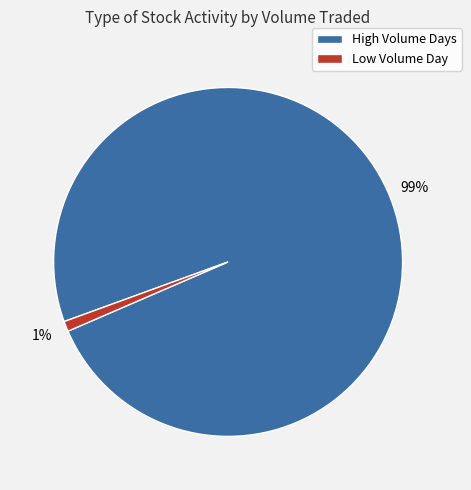

Which has a higher value, Low Volume Day or High Volume Days?

High Volume Days